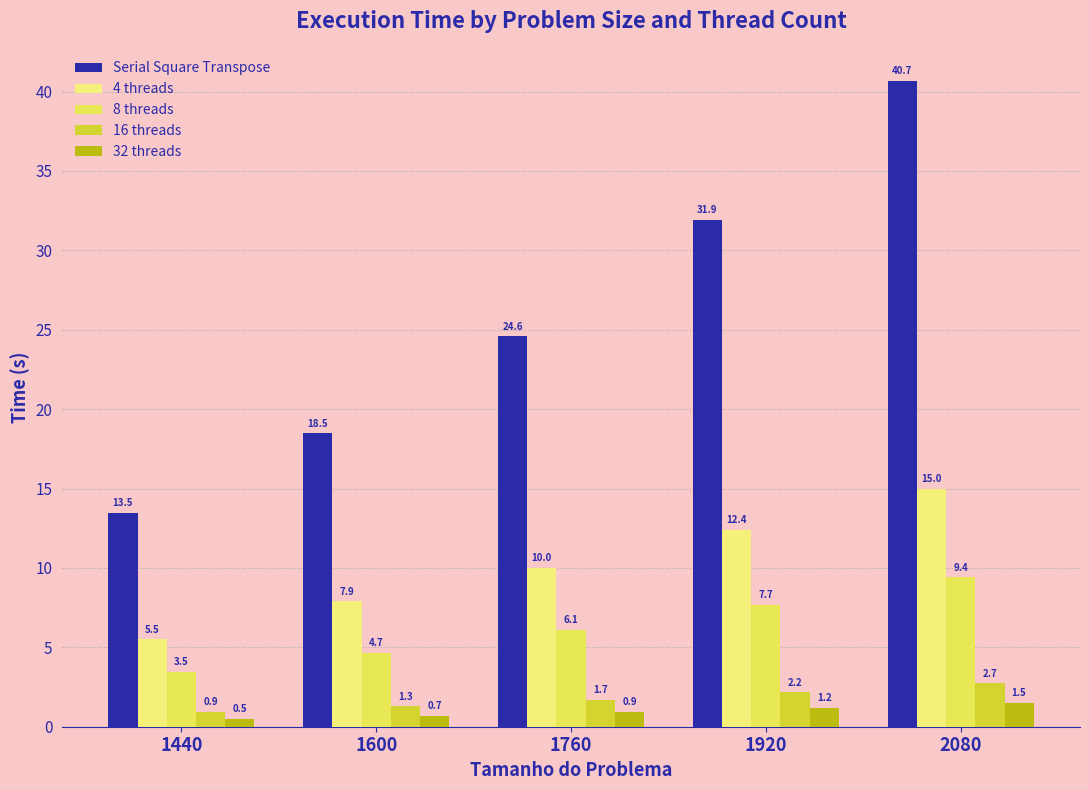

Where is 4 threads nearest to the value 10?

1760